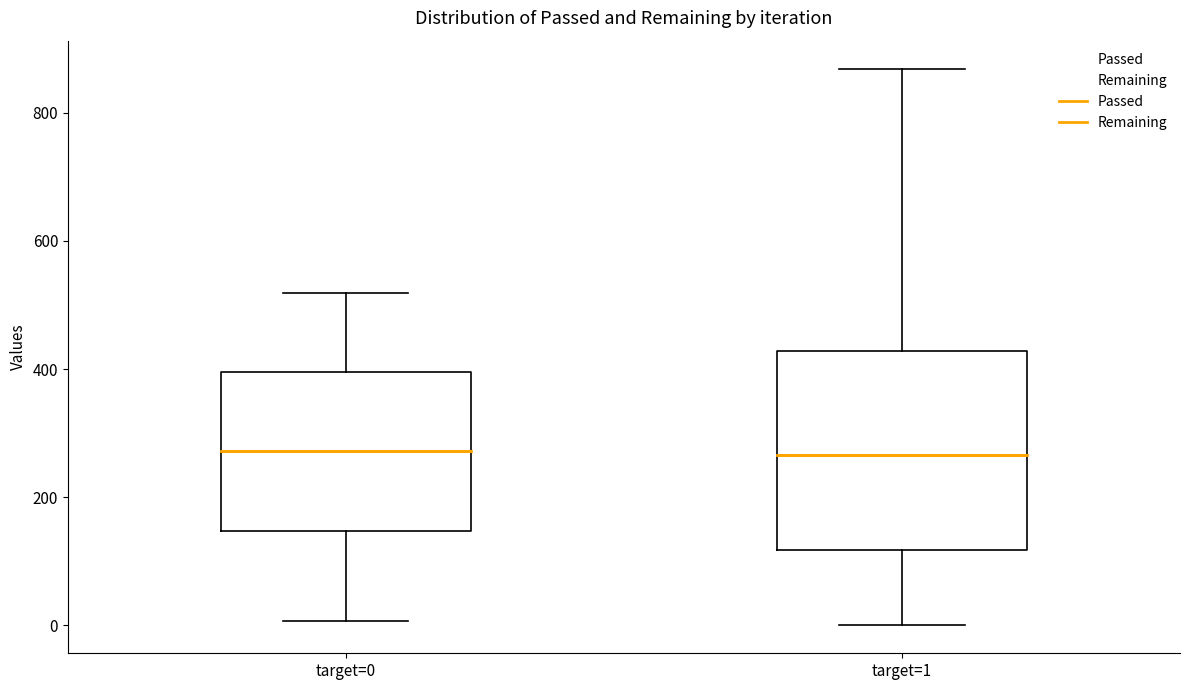

Reading left to right, read every box against the y-axis: the position of its median line, the range the box covers, and the ends of its whiskers. The values are not printed on the chart, so give them approximately, as read against the axis.

target=0: median 280, box 140 to 400, whiskers 0 to 520
target=1: median 260, box 120 to 420, whiskers 0 to 860